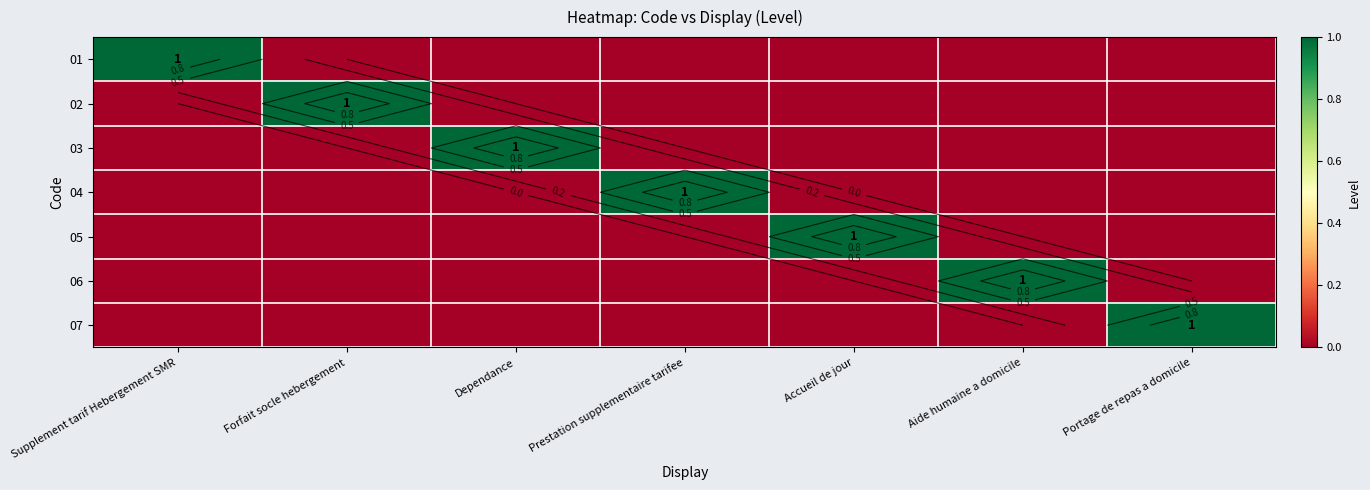

What is the difference between the maximum and minimum values in the 01 series?

1